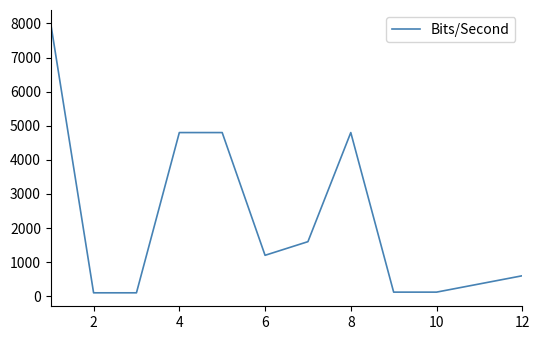

What is the greatest value displayed?

8000